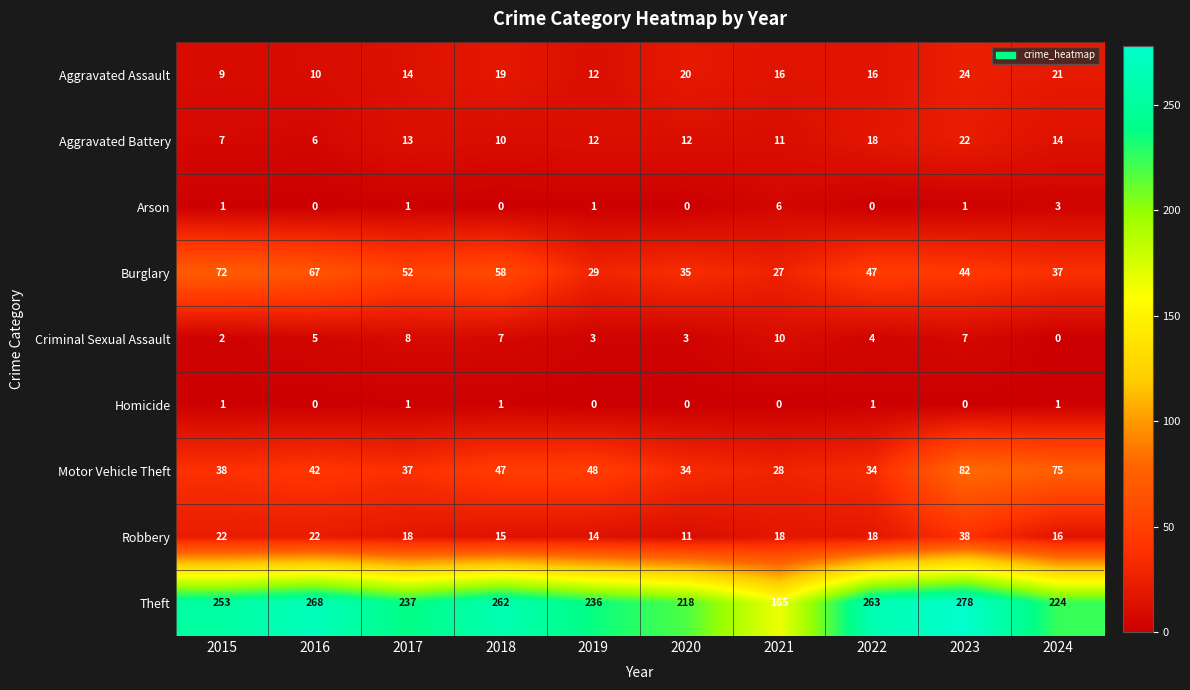

The value of Robbery at 2020 is 5. True or false?

False